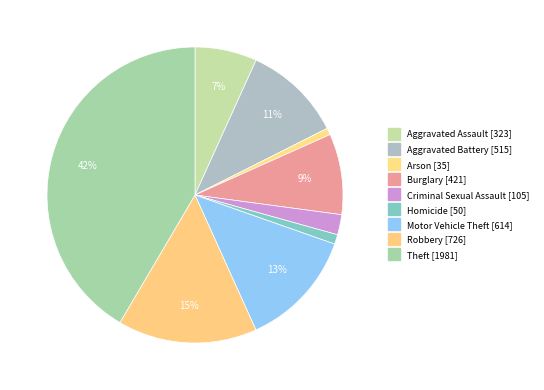

To the nearest percent, what is the difference between the largest and smallest slice percentages?

41%